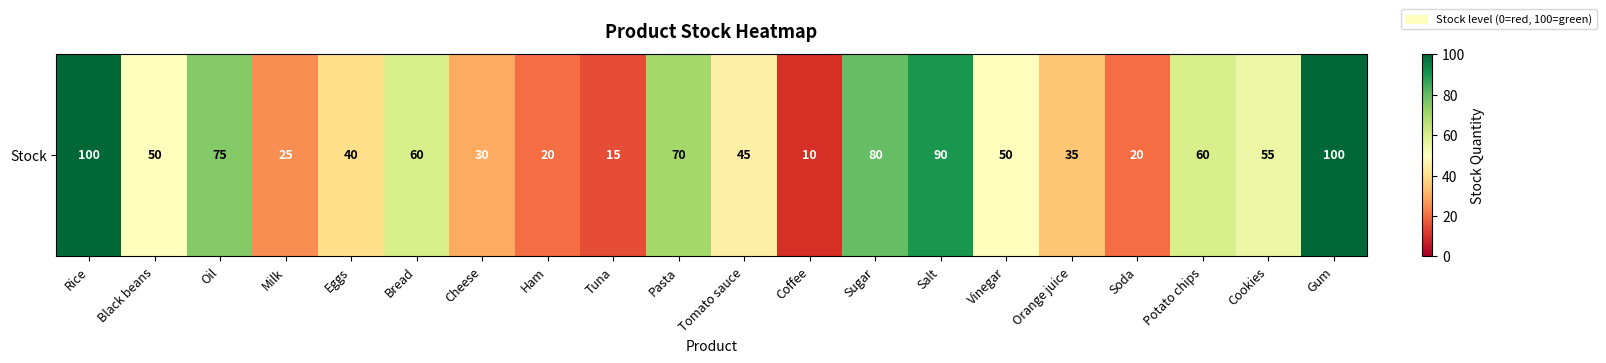

The chart shows a value of 25 at Milk. True or false?

True